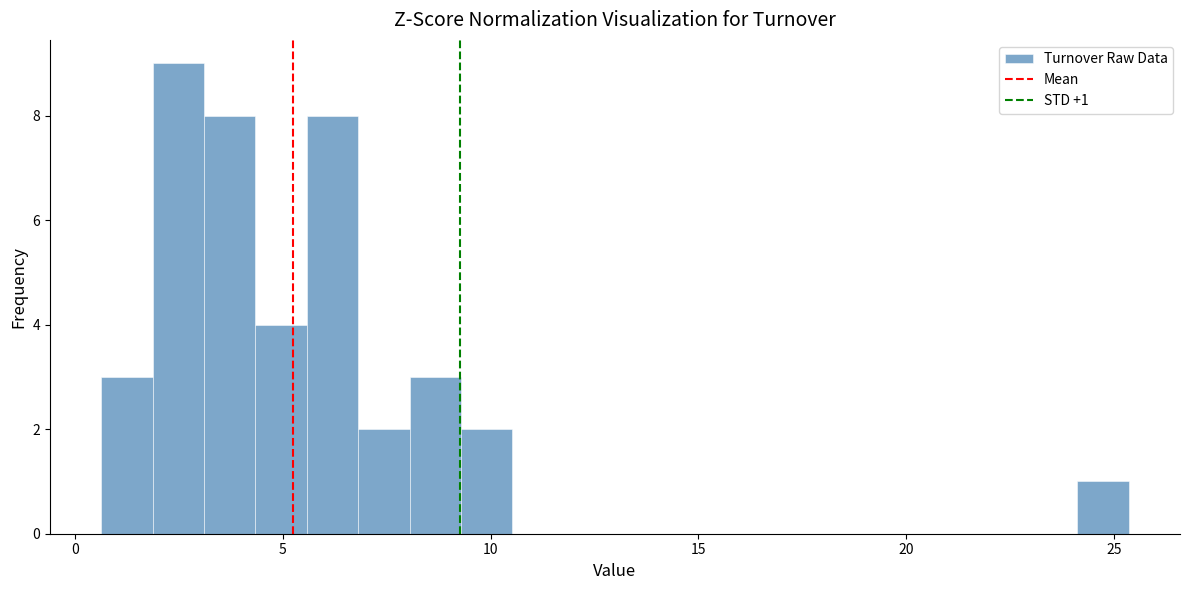

Around what value on the x-axis is the tallest bar? Give the approximate position of its centre, as read against the axis.

2.5